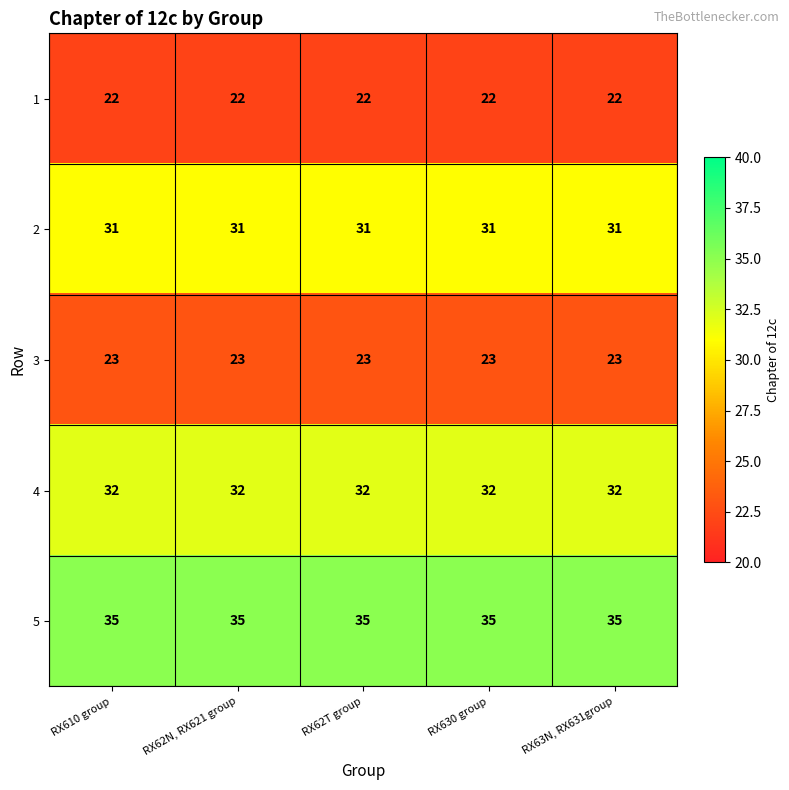

The value of 1 at RX63N, RX631group is 36. True or false?

False